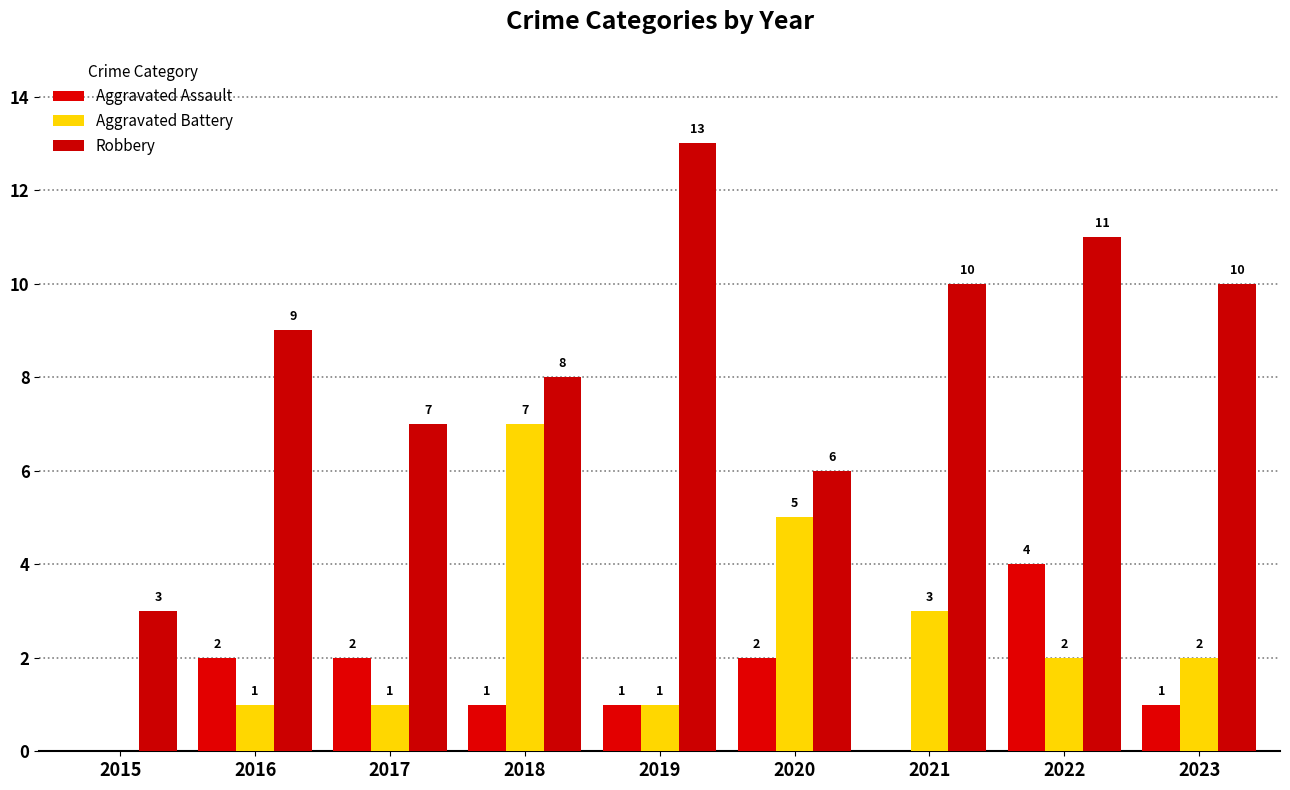

At which label is Aggravated Battery closest to 3?

2021